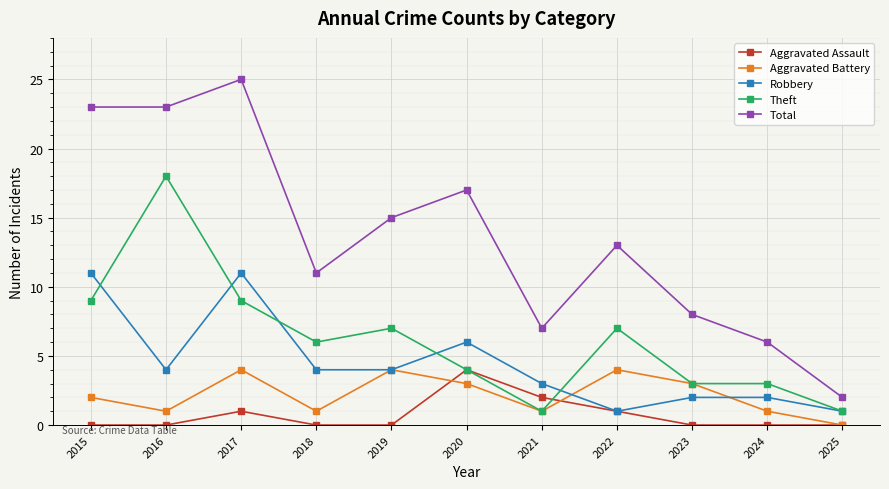

At which category does the chart reach its peak across all series?

2017